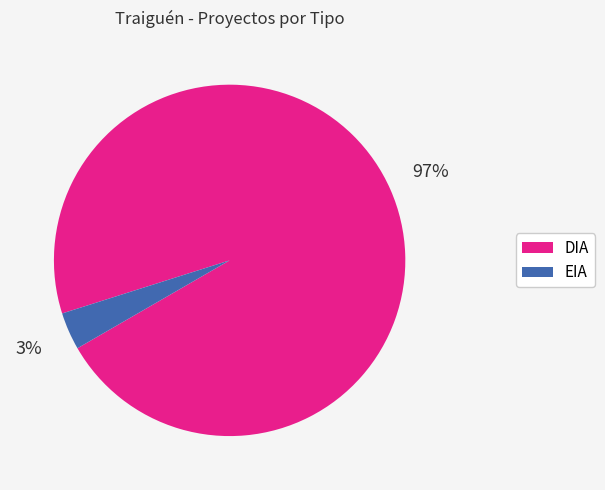

Rank the categories by value from lowest to highest.

EIA, DIA